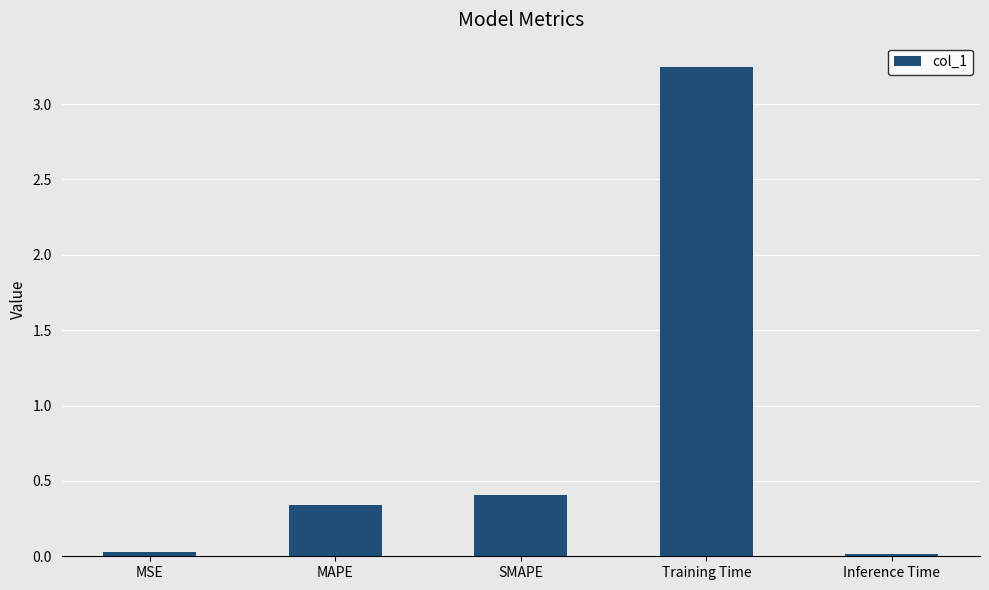

What is the label of the 3rd bar from the right?

SMAPE